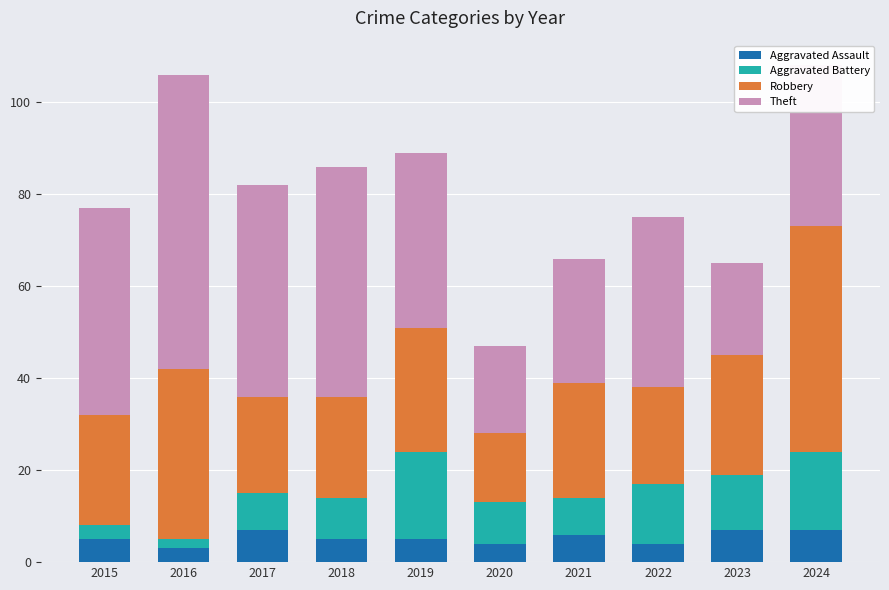

What is the maximum value for Aggravated Assault?

7